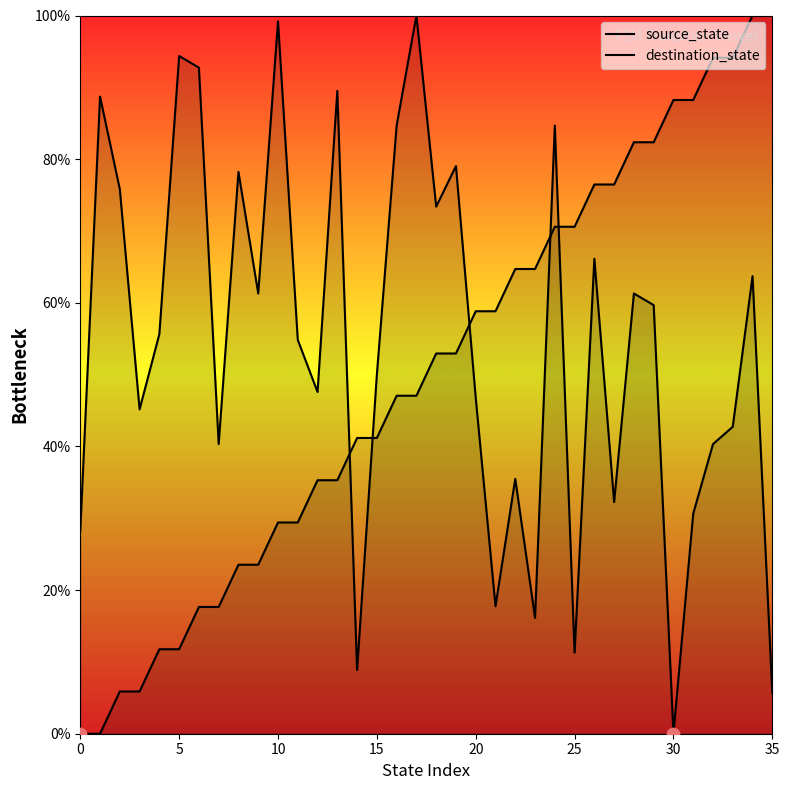

Which series contains the highest Y value?

source_state